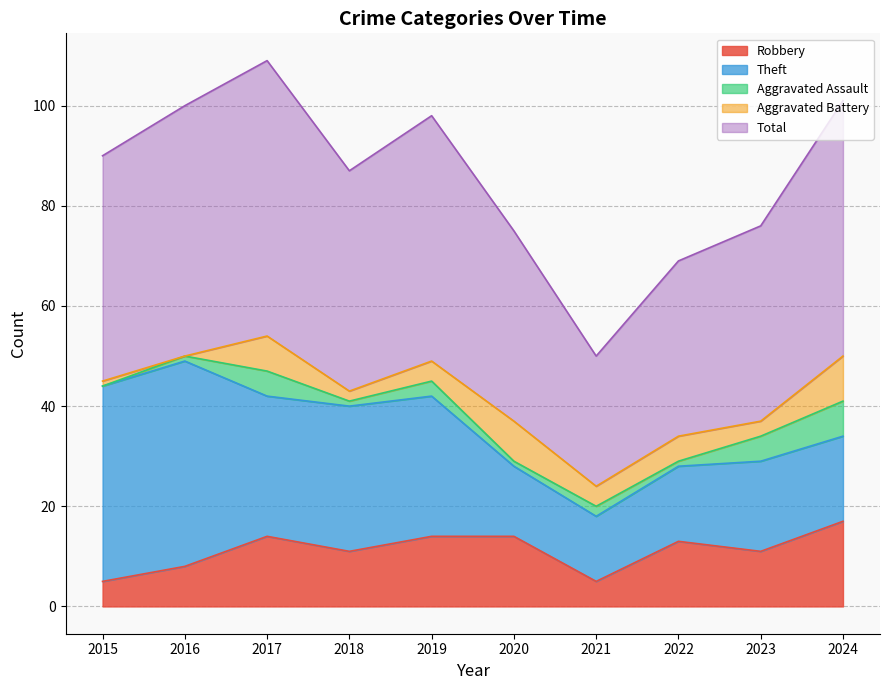

How many lines are shown in the chart?

5